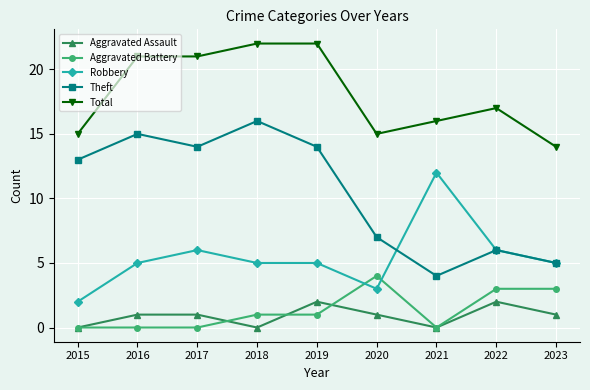

Which series has the largest total across all categories?

Total